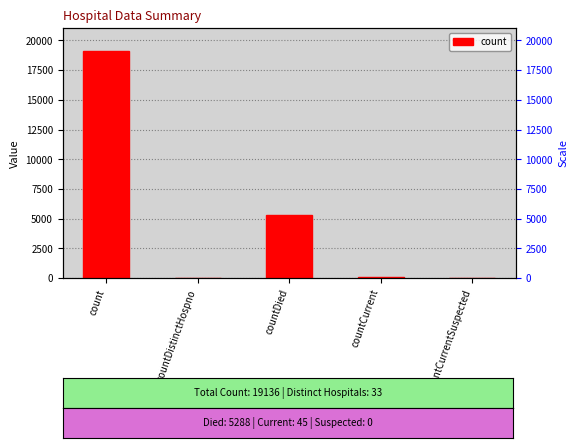

What is the average value?

4900